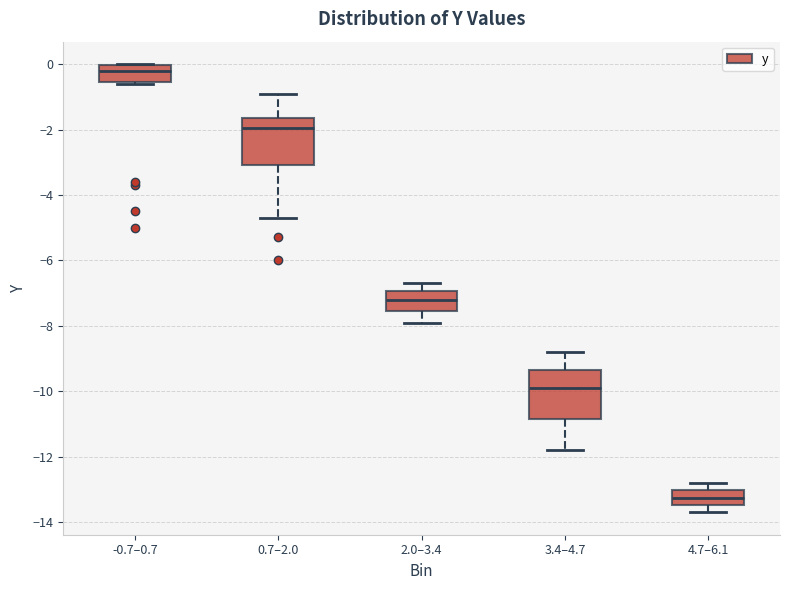

Reading left to right, transcribe this box plot: for each box, give where its median line is, the range the box spans, and where its two whiskers end, as read against the y-axis. The values are not printed on the chart, so give them approximately, as read against the axis.

-0.7–0.7: median -0.2, box -0.6 to 0.0, whiskers -0.6 to 0.0
0.7–2.0: median -2.0, box -3.0 to -1.6, whiskers -4.6 to -0.8
2.0–3.4: median -7.2, box -7.6 to -7.0, whiskers -7.8 to -6.6
3.4–4.7: median -9.8, box -10.8 to -9.4, whiskers -11.8 to -8.8
4.7–6.1: median -13.2, box -13.4 to -13.0, whiskers -13.6 to -12.8